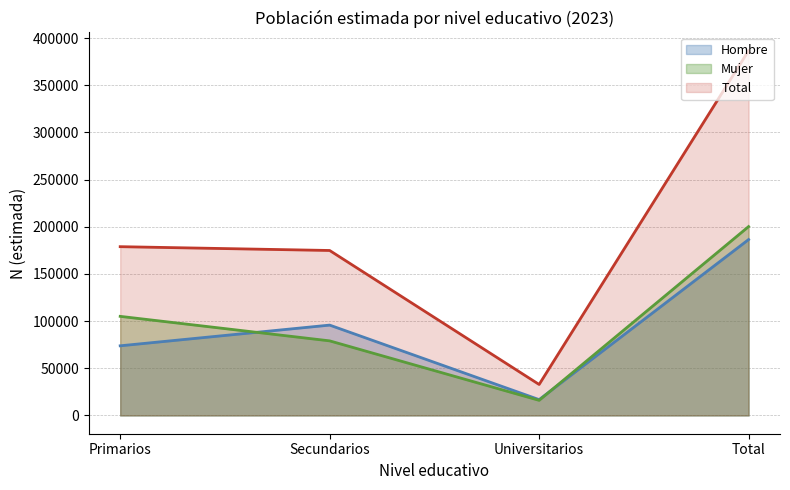

At which label does Hombre reach its minimum?

Universitarios